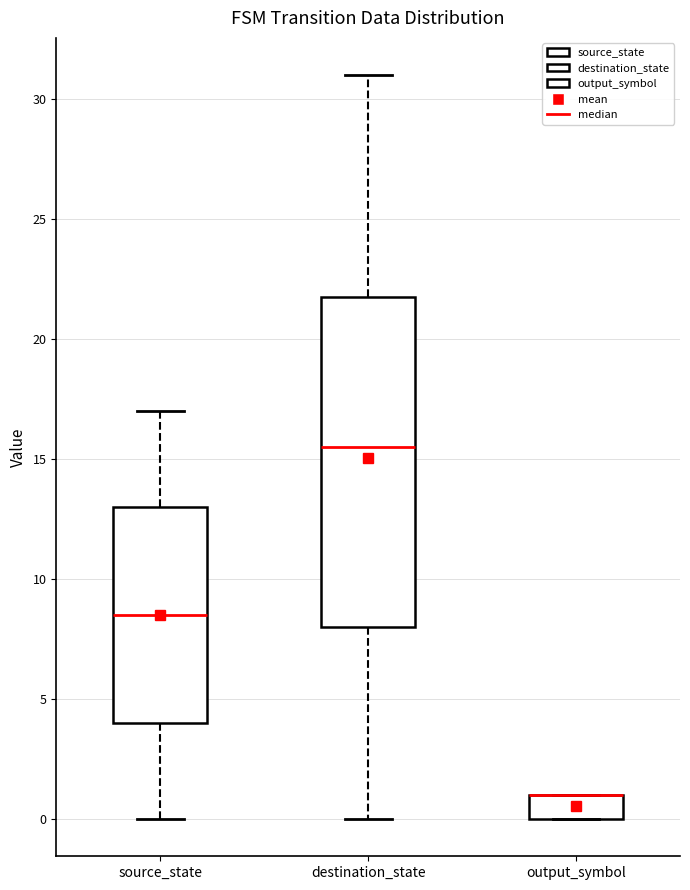

Reading left to right, read every box against the y-axis: the position of its median line, the range the box covers, and the ends of its whiskers. The values are not printed on the chart, so give them approximately, as read against the axis.

source_state: median 8.5, box 4.0 to 13.0, whiskers 0.0 to 17.0
destination_state: median 15.5, box 8.0 to 22.0, whiskers 0.0 to 31.0
output_symbol: median 1.0 (drawn on the box's upper edge), box 0.0 to 1.0, whiskers 0.0 to 1.0